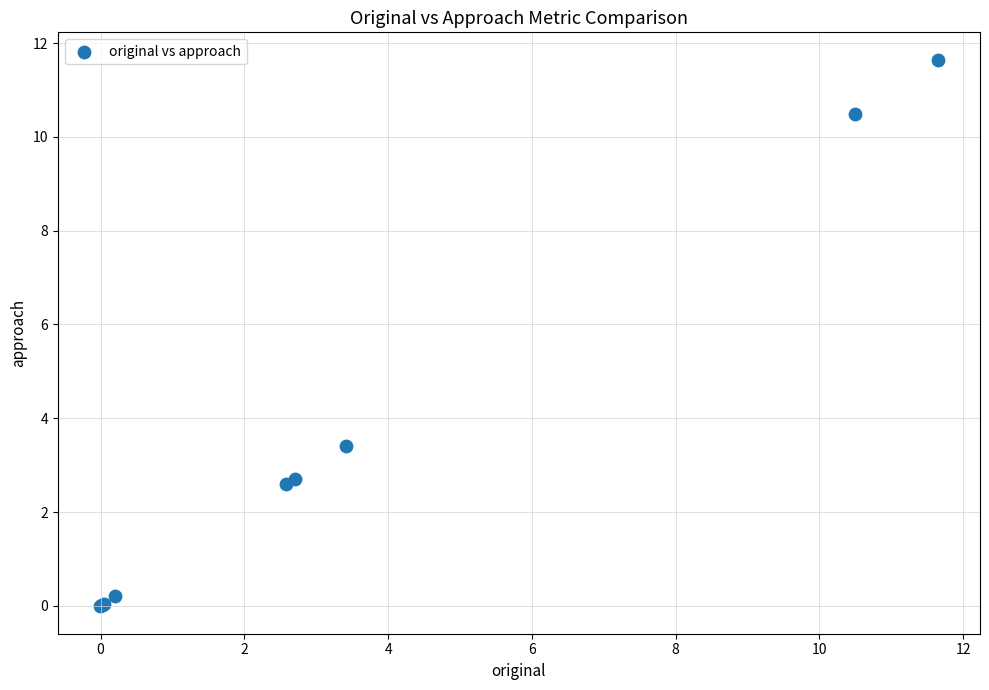

What Y value in the scatter plot is closest to 5?

3.4